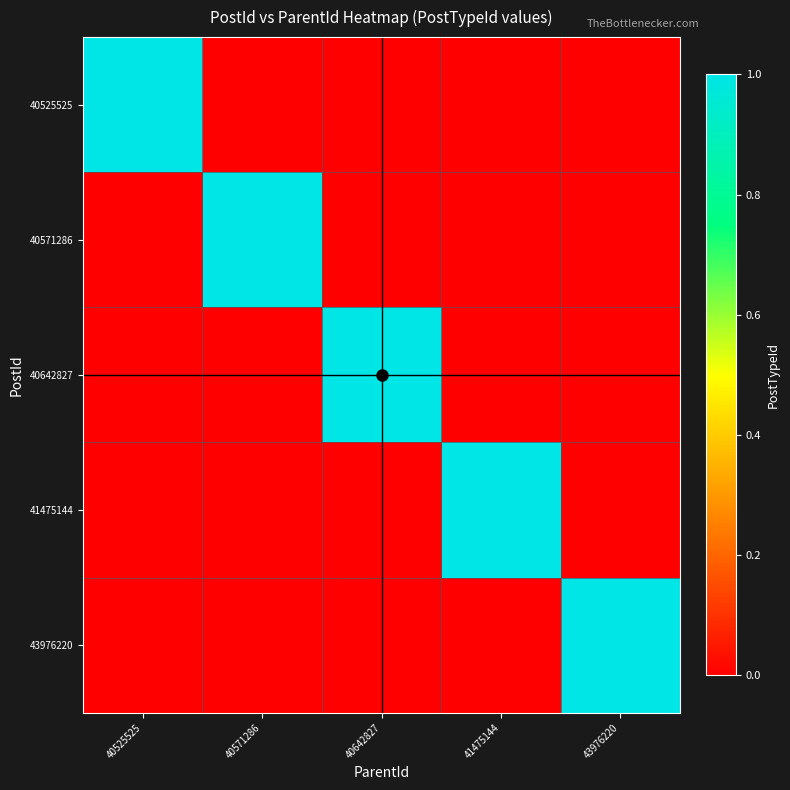

Reading left to right, list all the values displayed in this chart.

40525525: 40525525=1	40571286=0	40642827=0	41475144=0	43976220=0
40571286: 40525525=0	40571286=1	40642827=0	41475144=0	43976220=0
40642827: 40525525=0	40571286=0	40642827=1	41475144=0	43976220=0
41475144: 40525525=0	40571286=0	40642827=0	41475144=1	43976220=0
43976220: 40525525=0	40571286=0	40642827=0	41475144=0	43976220=1